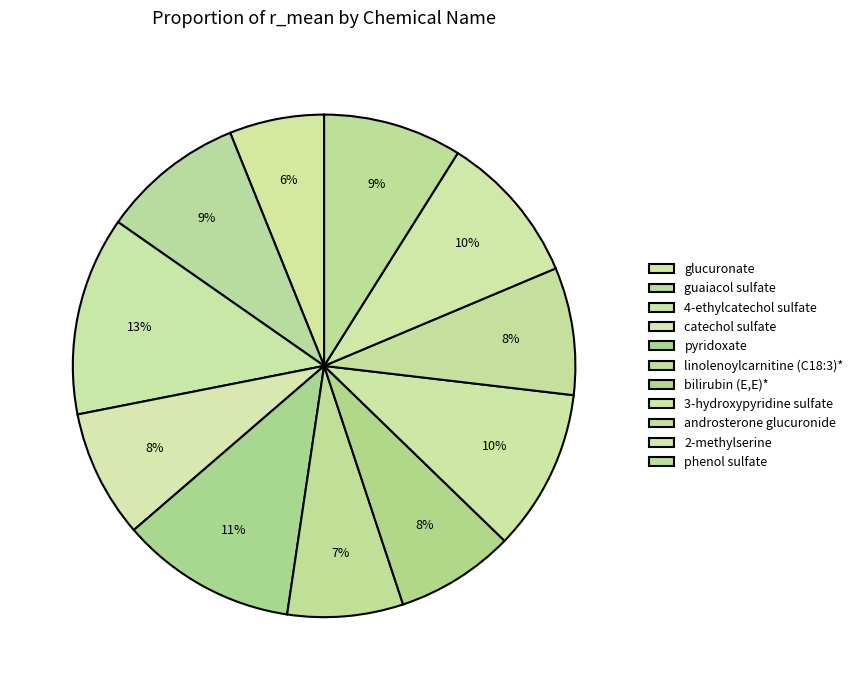

What portion of the pie excludes catechol sulfate?

91.8%